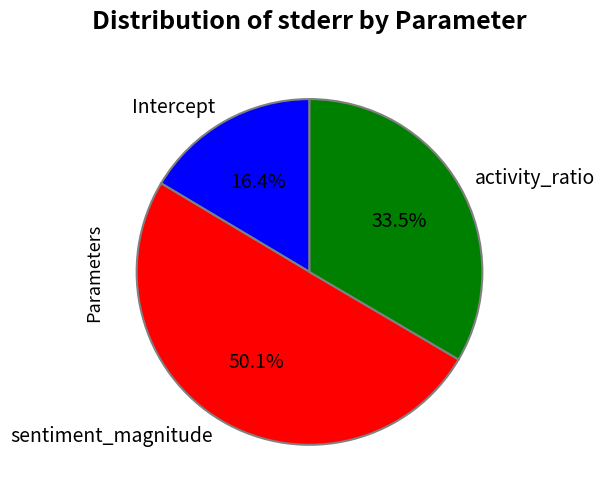

To the nearest percent, what is the difference between the largest and smallest slice percentages?

34%